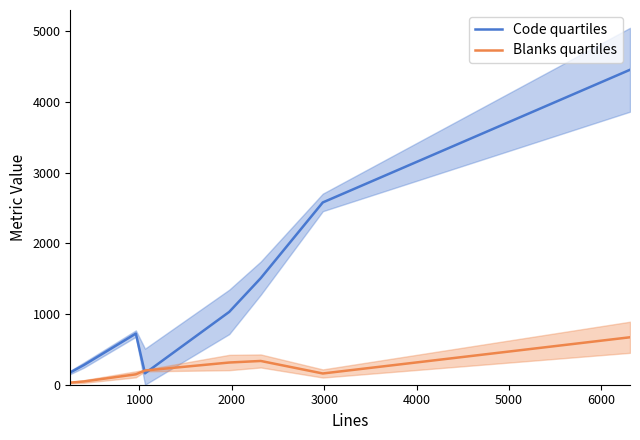

What is the difference between the maximum and second lowest values in the Blanks quartiles series?

625